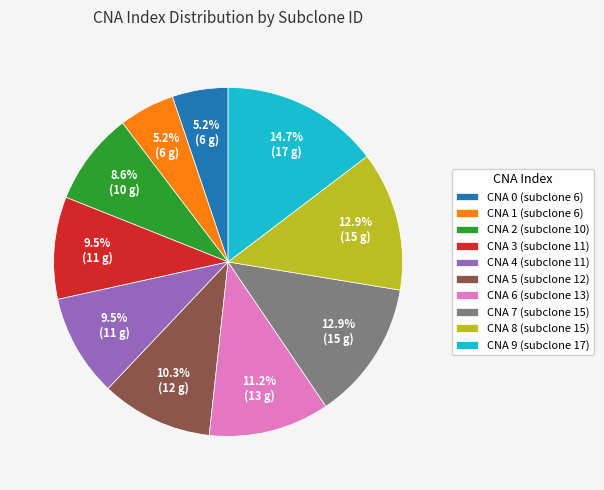

Which category has the biggest portion of the pie?

CNA 9 (subclone 17)